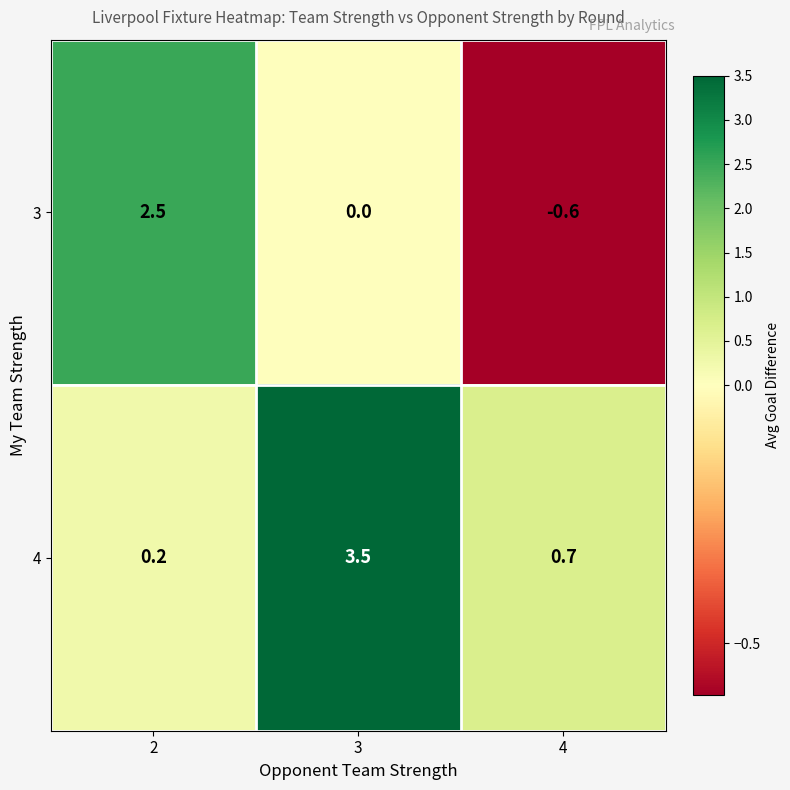

The value of 4 at 2 is 0.3. True or false?

False